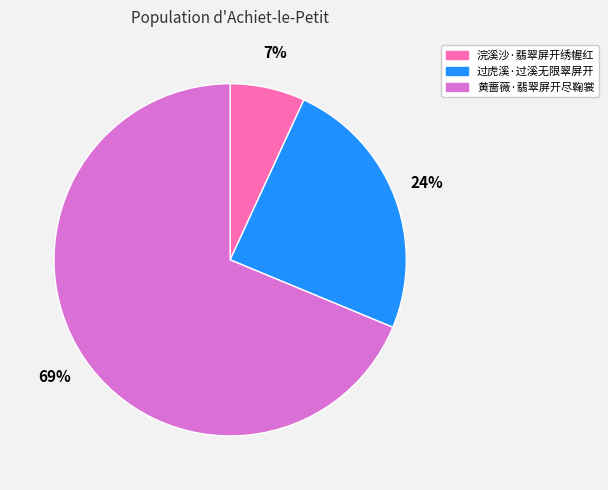

Count the number of slices in the pie.

3